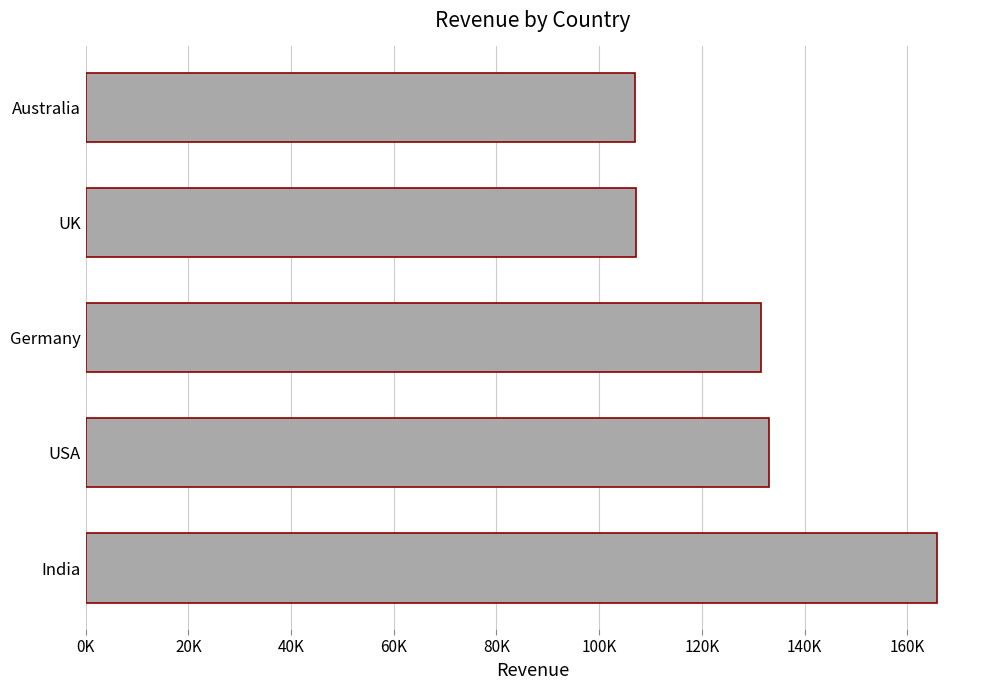

Does the chart contain any negative values?

No